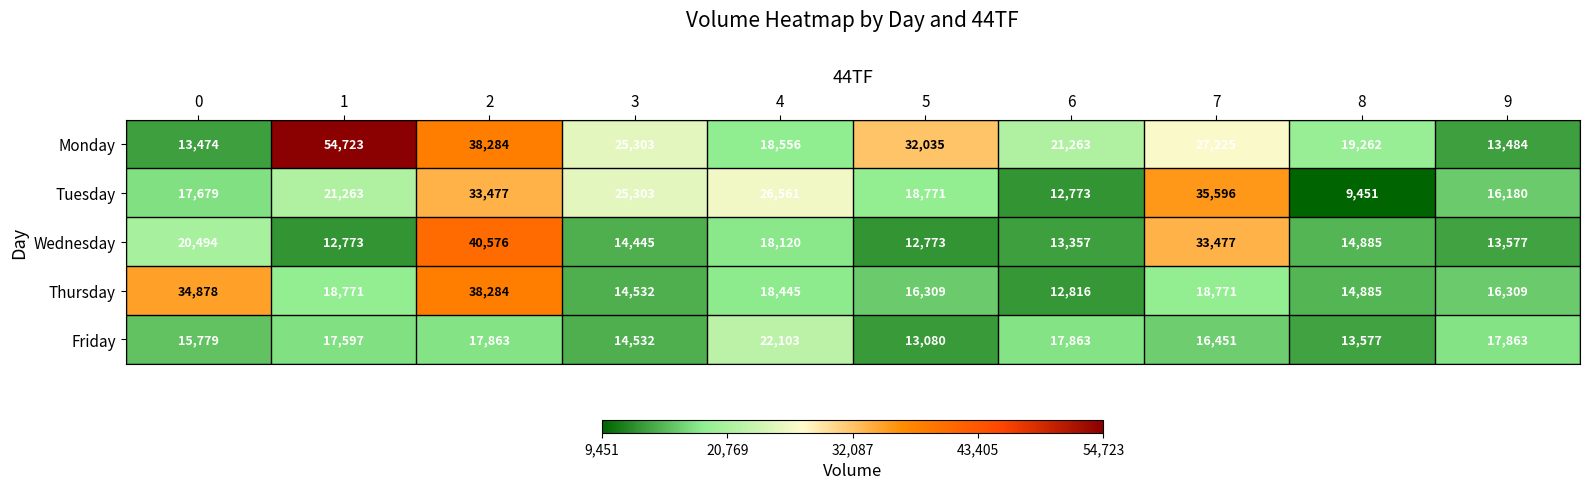

Read the Monday value at 3, to the nearest 10.

25300